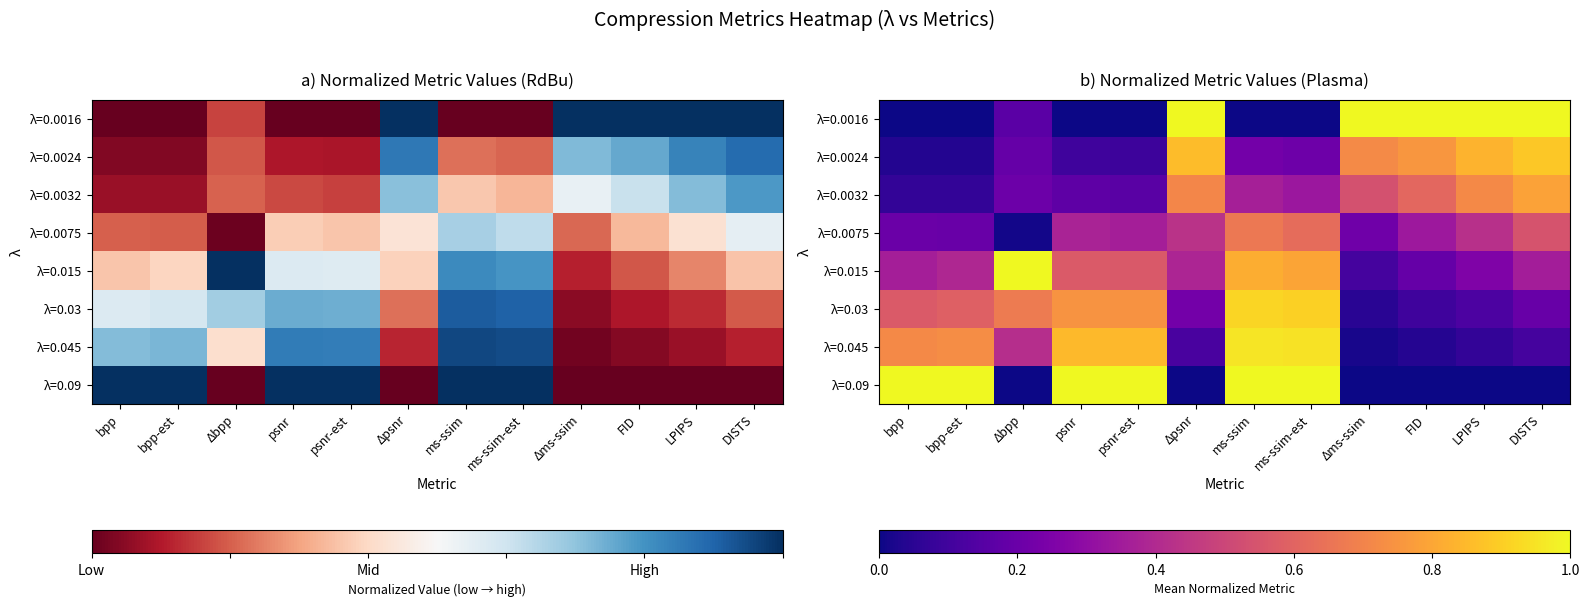

Count the number of data series in this chart.

8